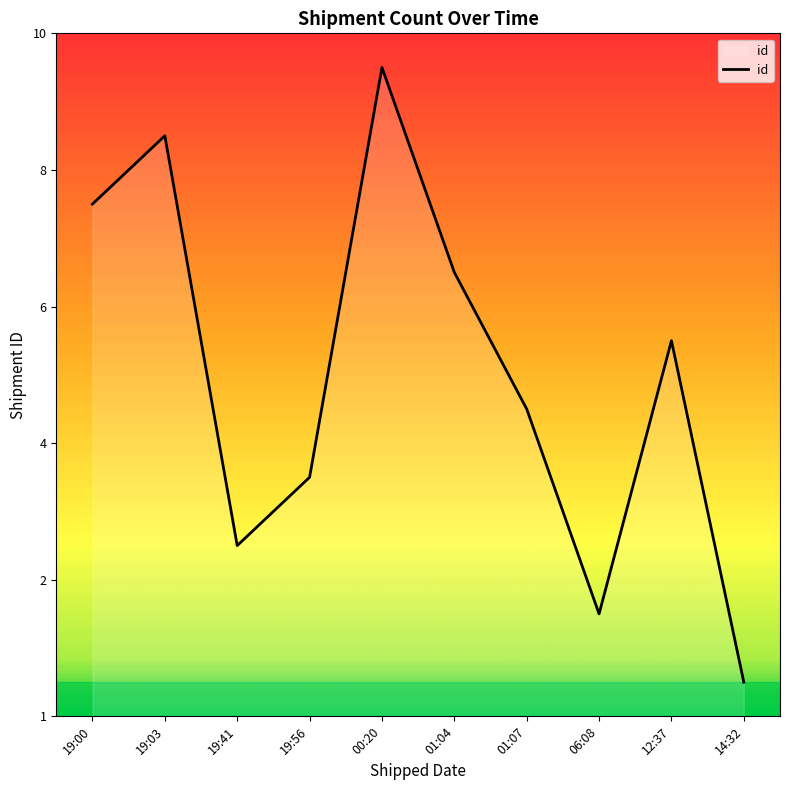

Rank the categories by value from lowest to highest.

14:32, 06:08, 19:41, 19:56, 01:07, 12:37, 01:04, 19:00, 19:03, 00:20